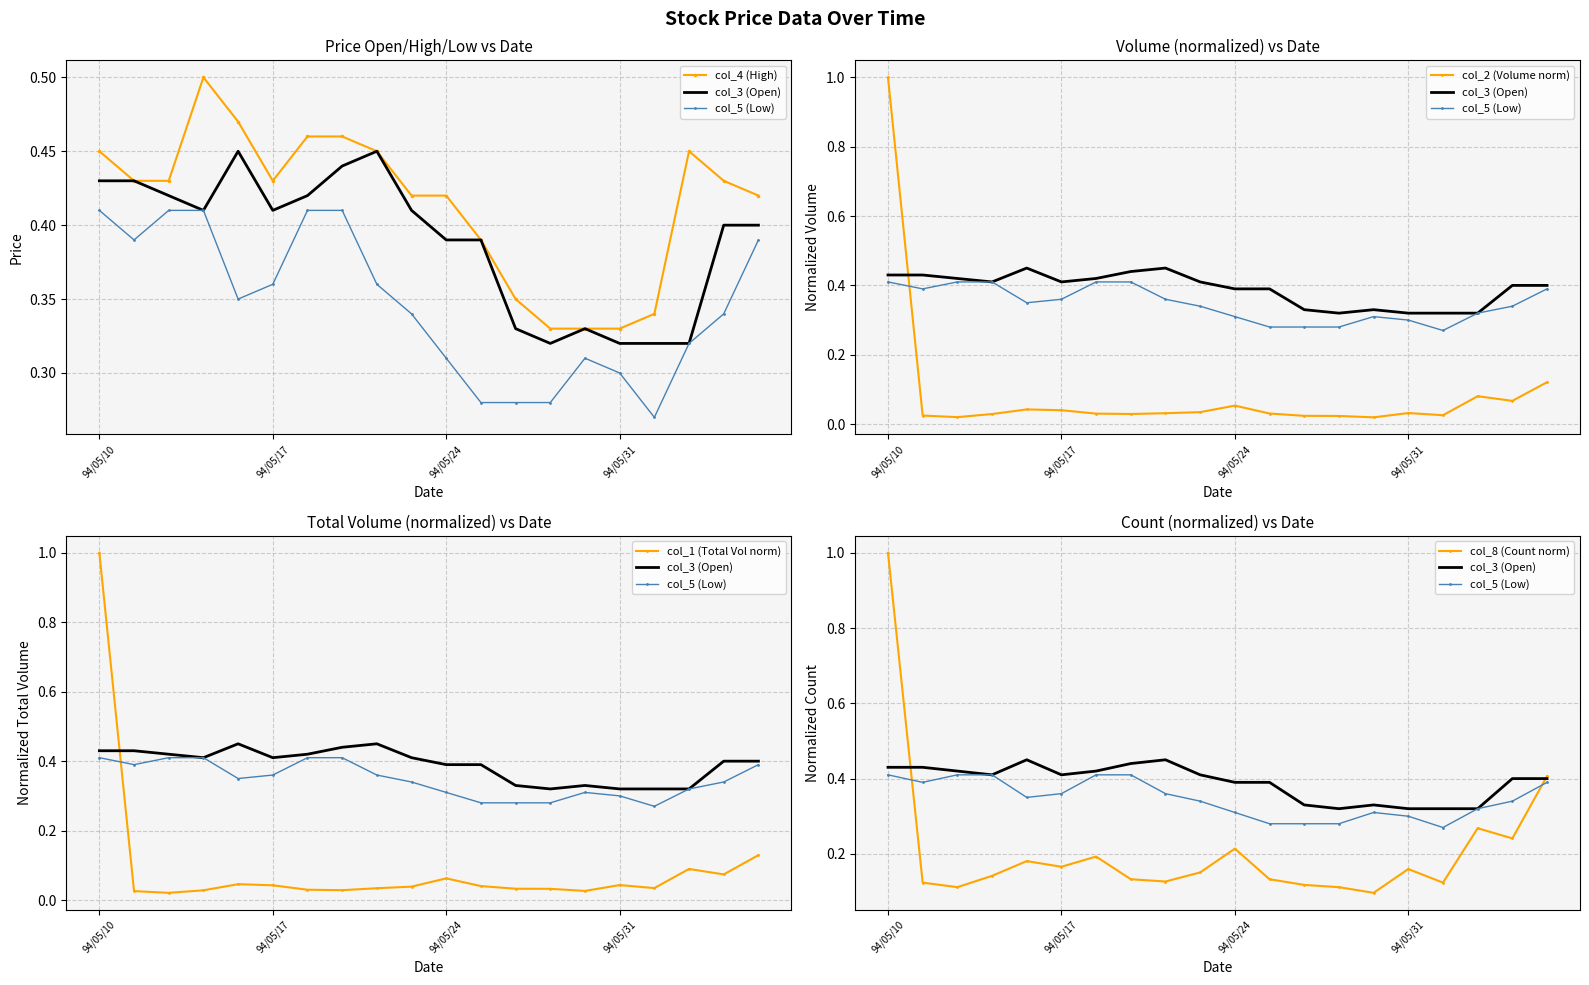

Which category has the highest value across all series?

94/05/10